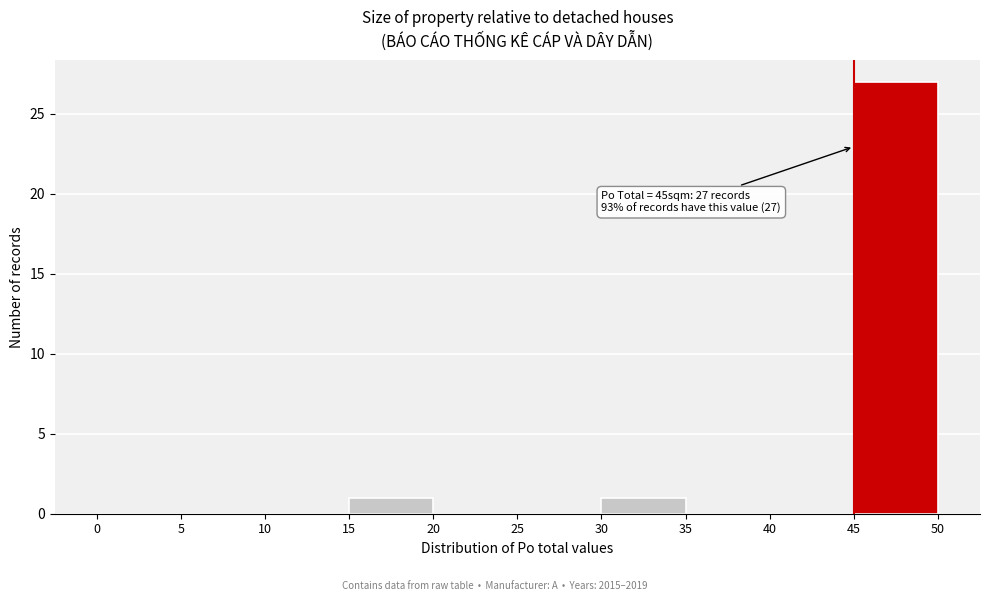

Over which range of the x-axis is the bar tallest?

45 to 50